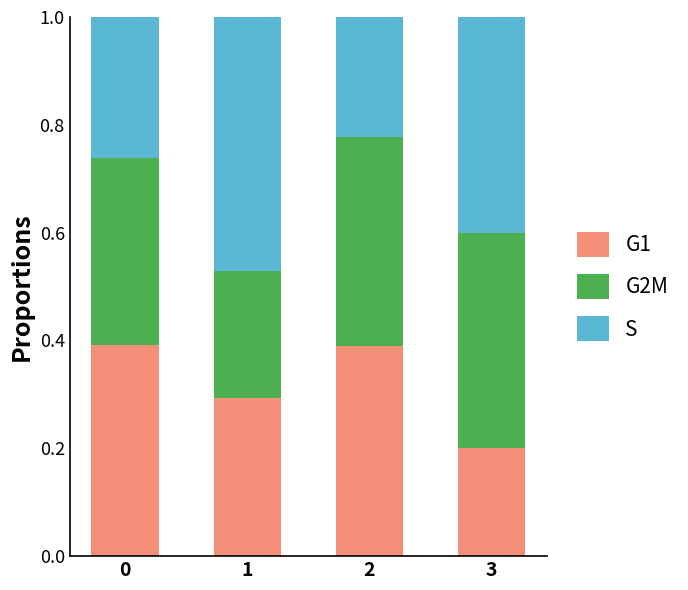

Are the bars horizontal?

No